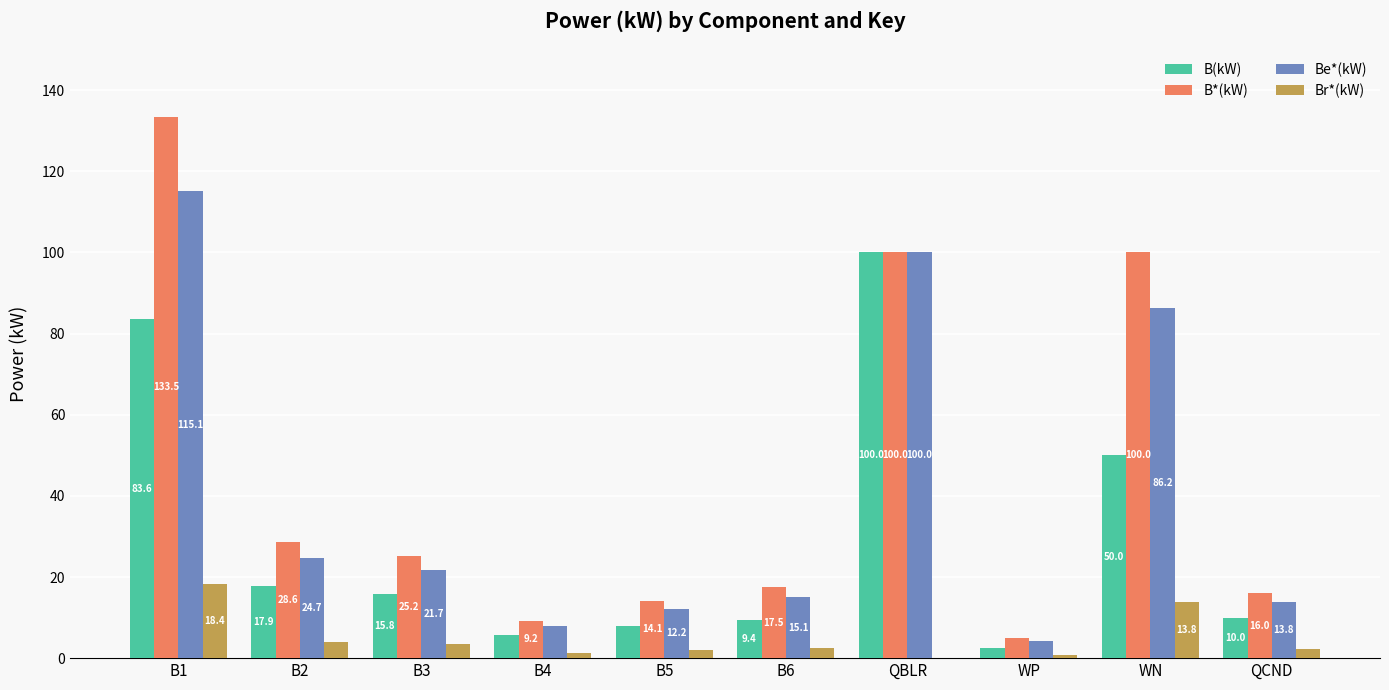

Between B6 and WP, which series saw the biggest shift?

B*(kW)